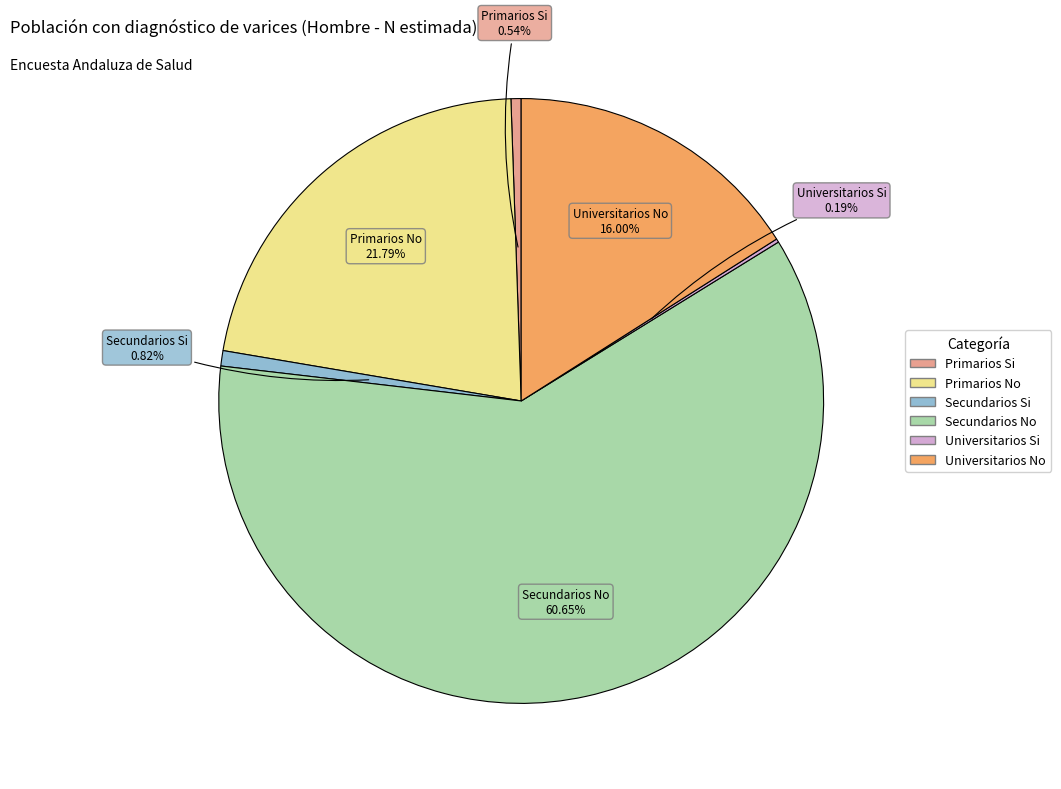

Which has a higher value, Secundarios Si or Secundarios No?

Secundarios No